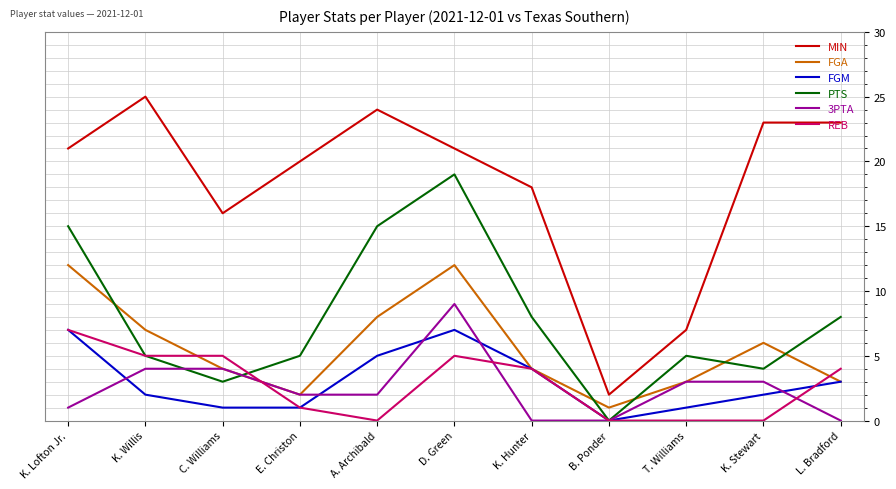

At which category is the sum across all series the highest?

D. Green